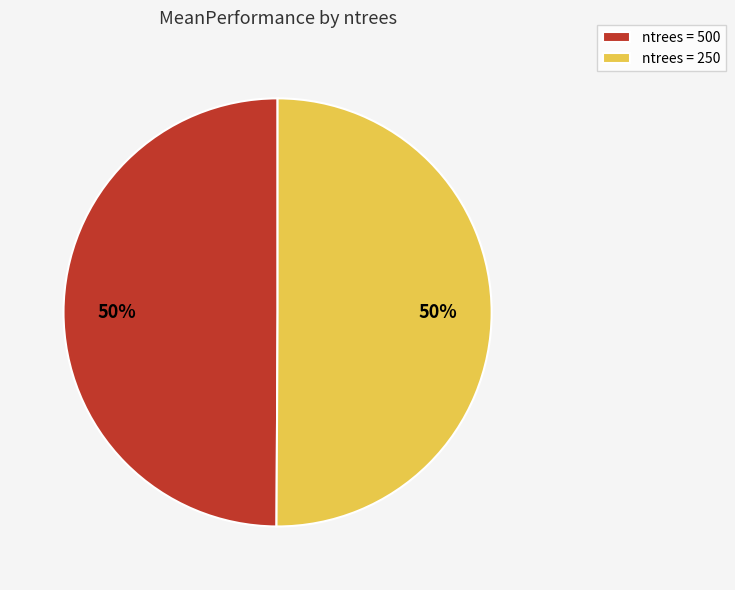

What percentage is the ntrees = 250 slice, to the nearest percent?

50%